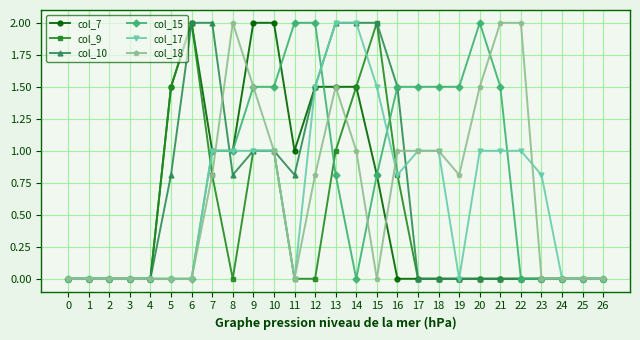

True or false: col_15 and col_10 cross at least once.

True